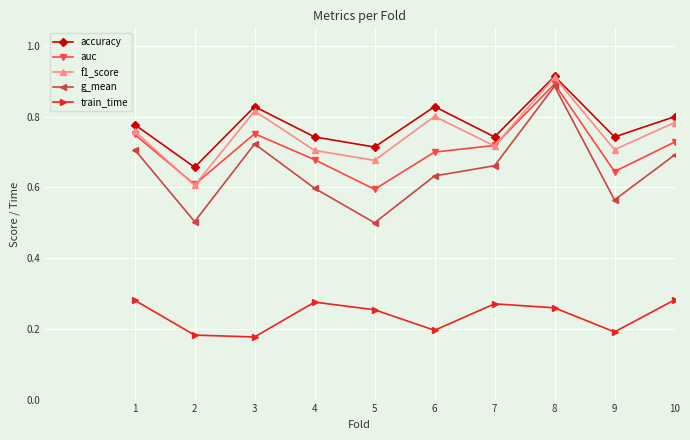

Which series has the largest range (max minus min)?

g_mean